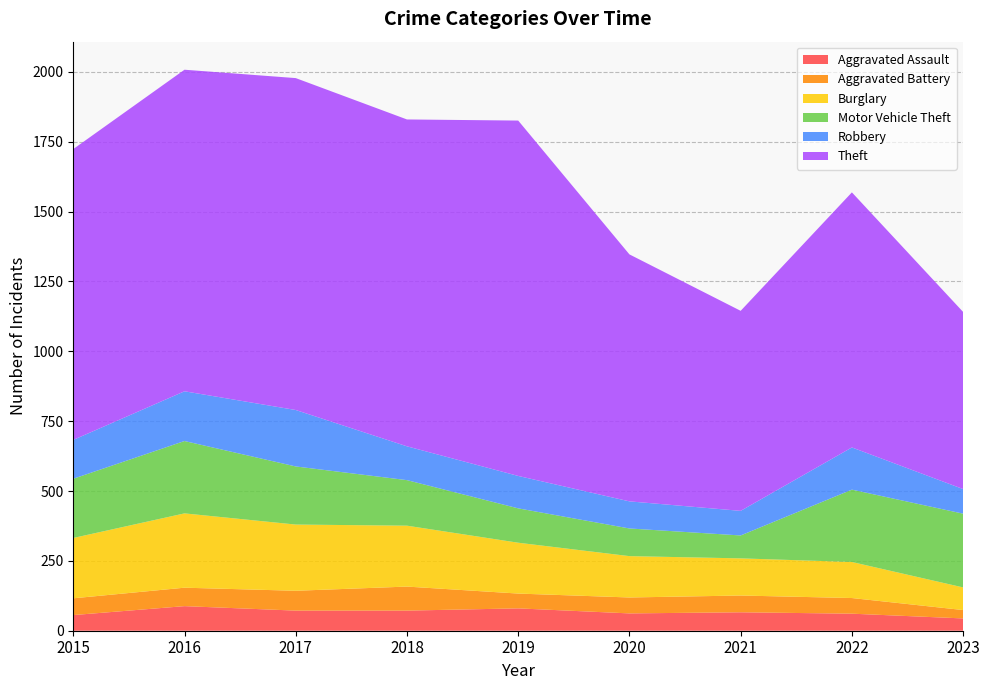

Reading left to right, what are all the values shown in this chart?

Aggravated Assault: 56	88	72	72	80	62	66	61	44
Aggravated Battery: 60	66	71	86	53	57	60	56	30
Burglary: 216	266	237	218	182	148	133	129	81
Motor Vehicle Theft: 212	259	208	163	123	99	82	259	264
Robbery: 139	178	202	121	116	97	88	151	88
Theft: 1041	1151	1188	1170	1272	884	716	913	634